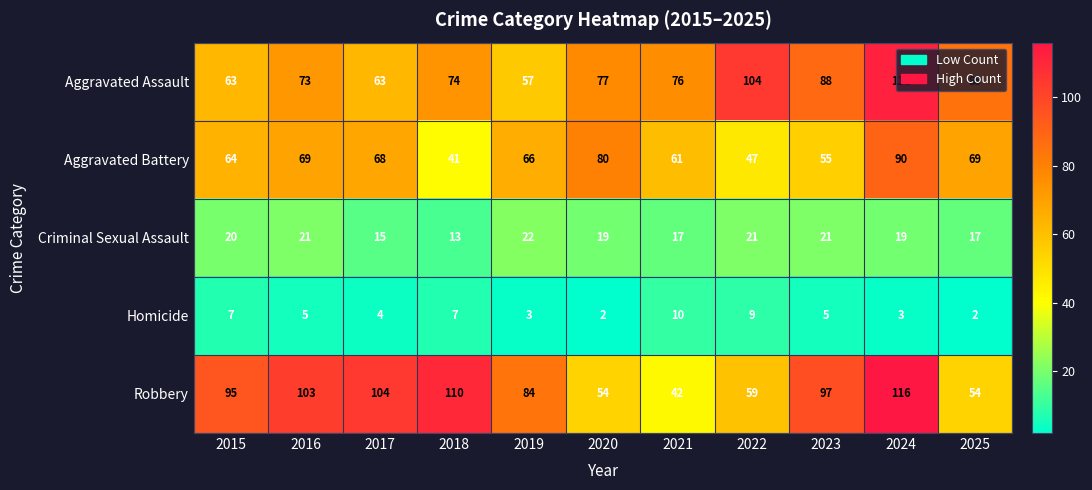

At which category is the sum across all series the highest?

2024